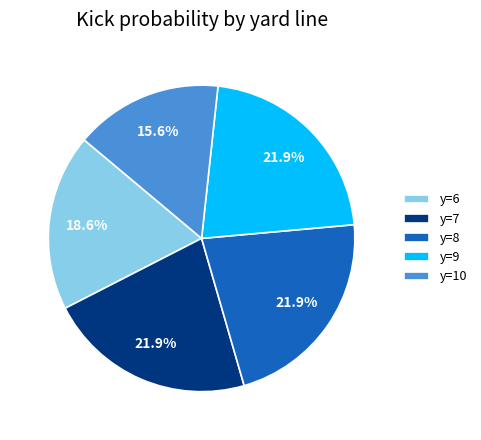

Which category has the smallest portion of the pie?

y=10